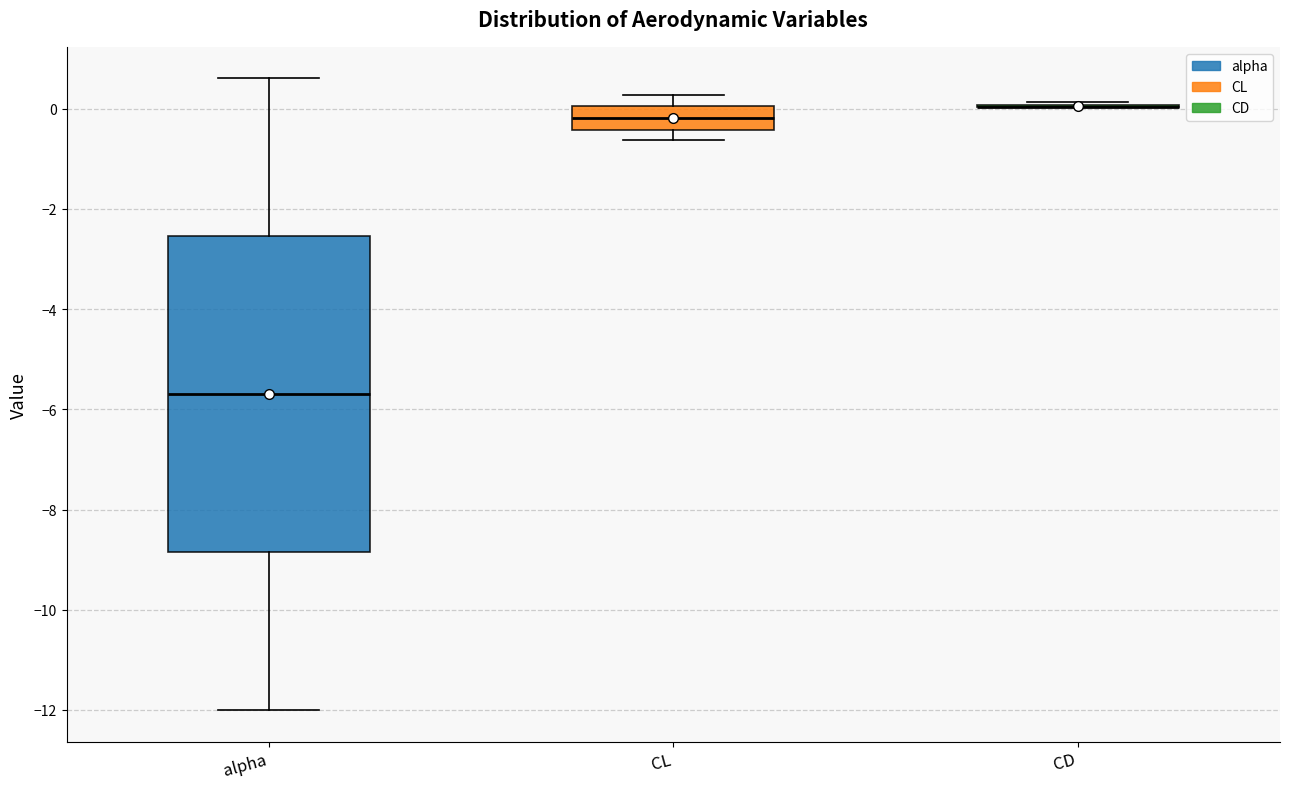

Reading left to right, read every box against the y-axis: the position of its median line, the range the box covers, and the ends of its whiskers. The values are not printed on the chart, so give them approximately, as read against the axis.

alpha: median -5.6, box -8.8 to -2.6, whiskers -12.0 to 0.6
CL: median -0.2, box -0.4 to 0.0, whiskers -0.6 to 0.2
CD: box collapsed to a line at 0.0, whiskers 0.0 to 0.2